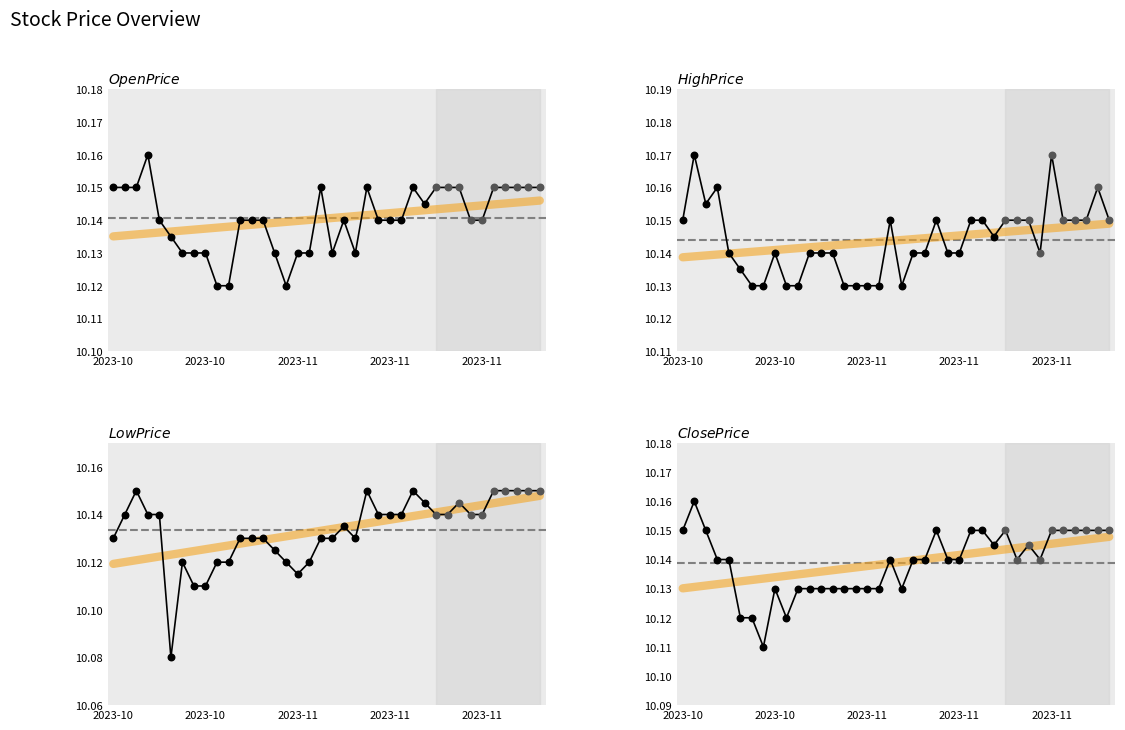

Which series has the largest total across all categories?

High